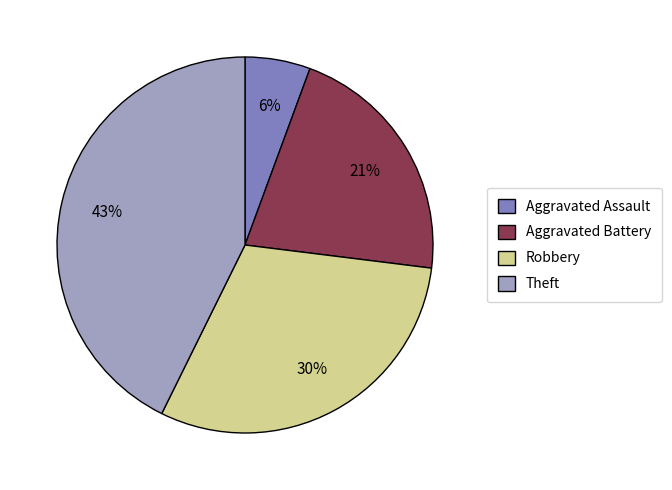

Is Robbery the majority of the pie?

No